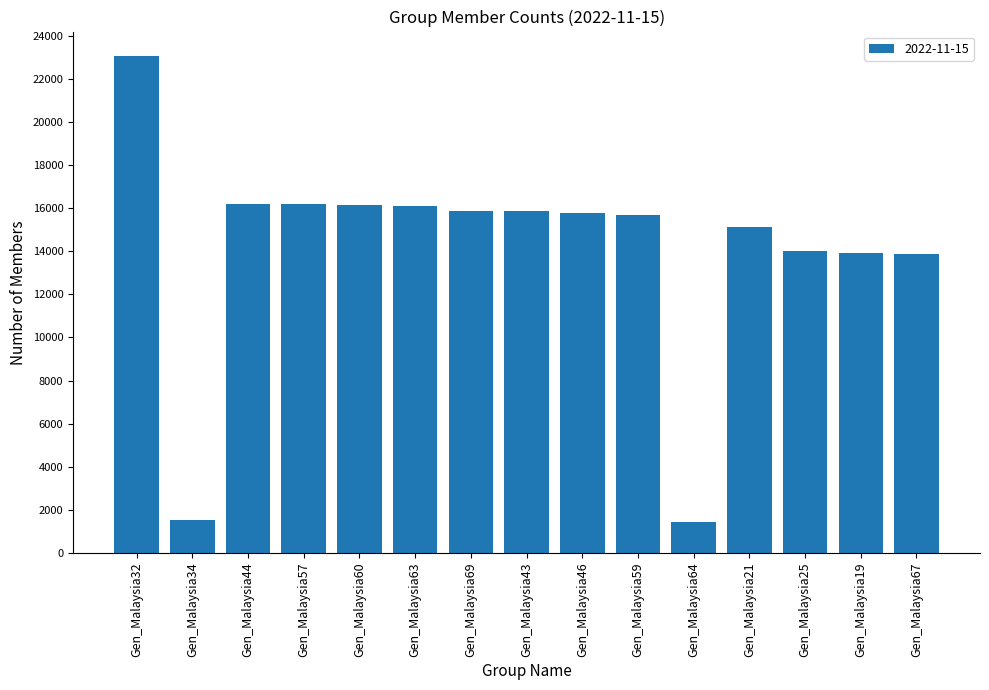

Where is the data nearest to the value 12246?

Gen_Malaysia67